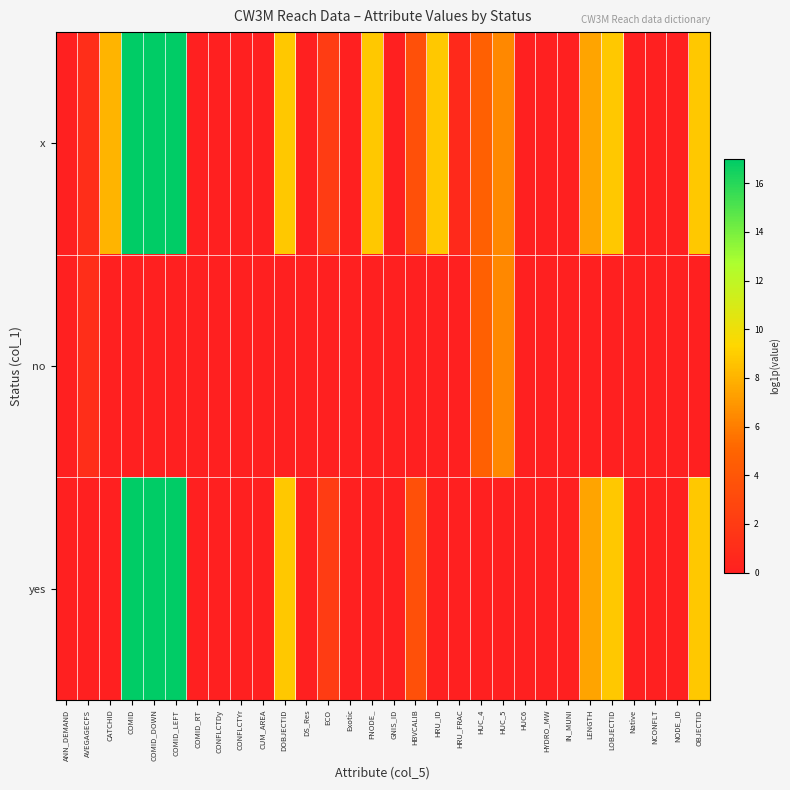

Which label corresponds to the smallest value in the chart?

ANN_DEMAND